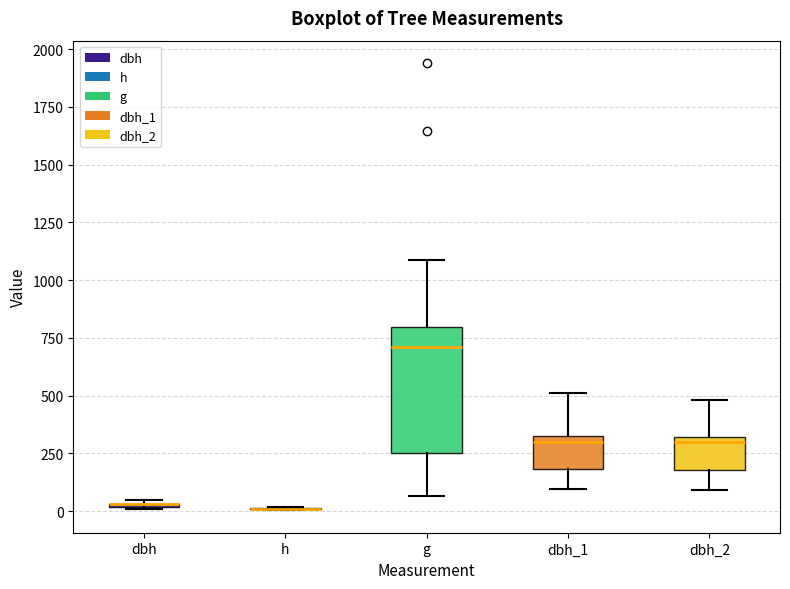

Where does the lower whisker of the box for dbh_2 end on the y-axis? The values are not printed on the chart, so give them approximately, as read against the axis.

100